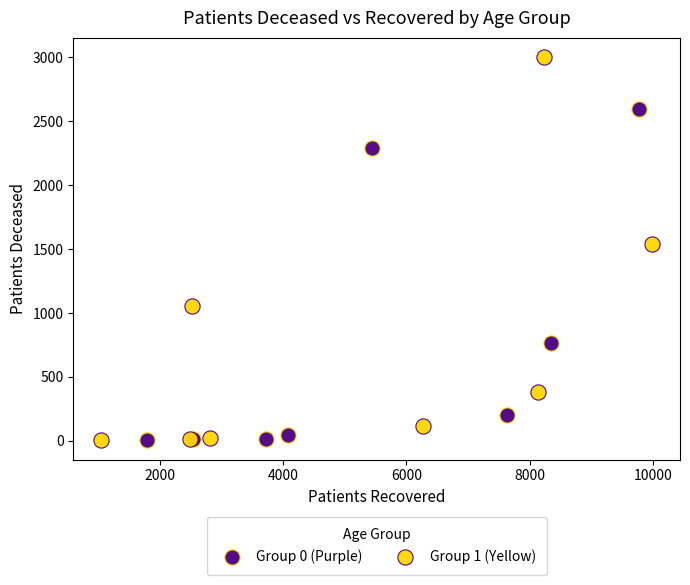

Which series has the largest Y range (max minus min)?

Group 1 (Yellow)